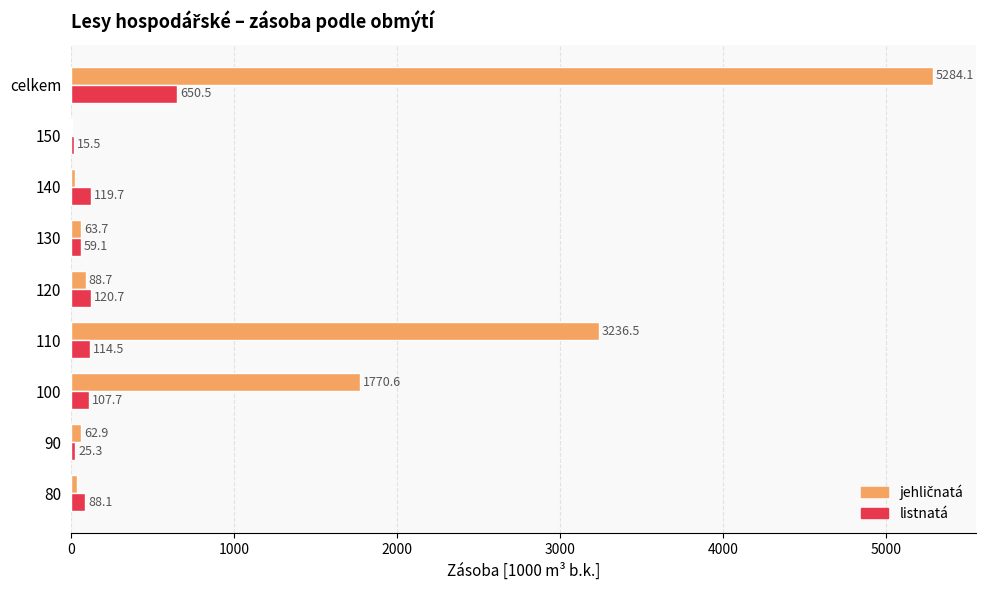

At which label does listnatá reach its peak?

celkem